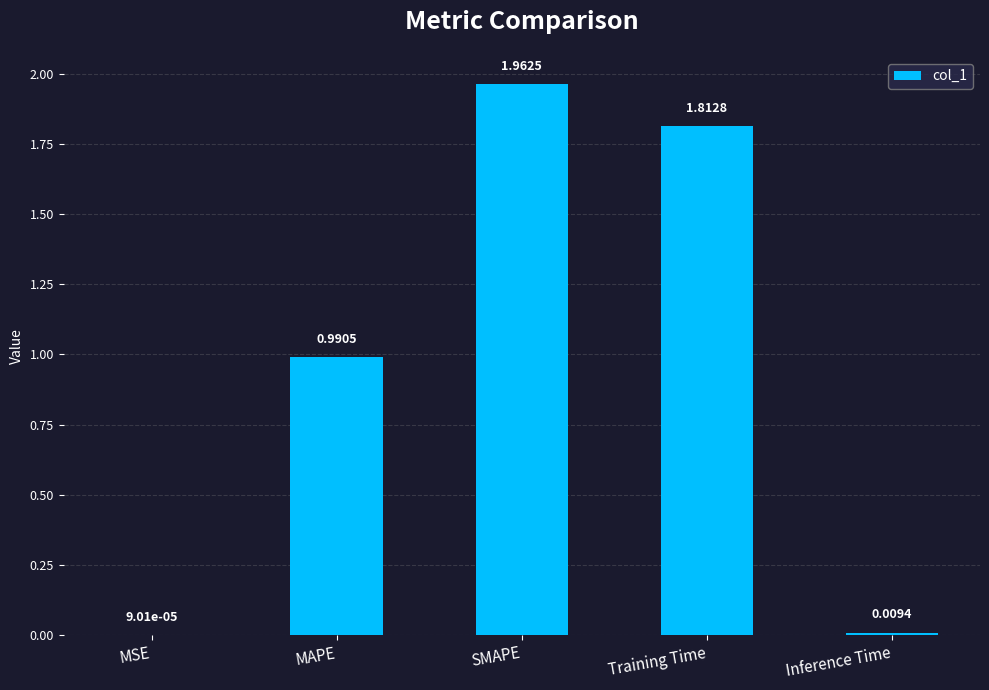

What is the sum of all values?

4.8